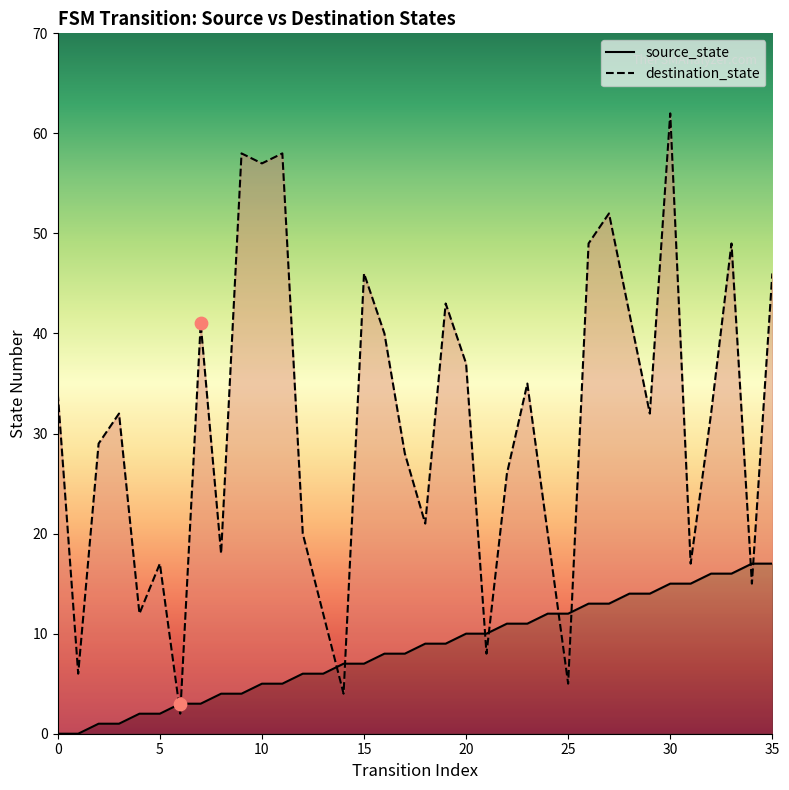

Which series reaches the minimum Y coordinate?

source_state